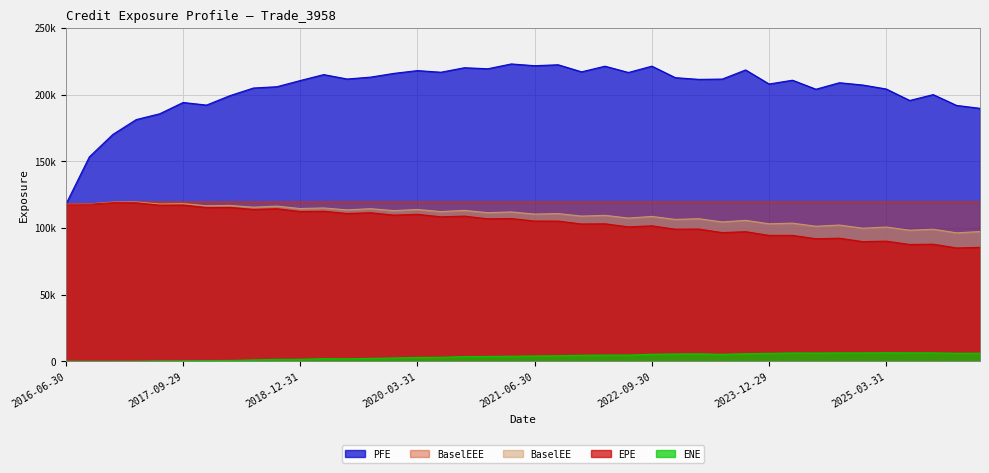

Which series changed the most between 2016-12-30 and 2021-12-30?

PFE